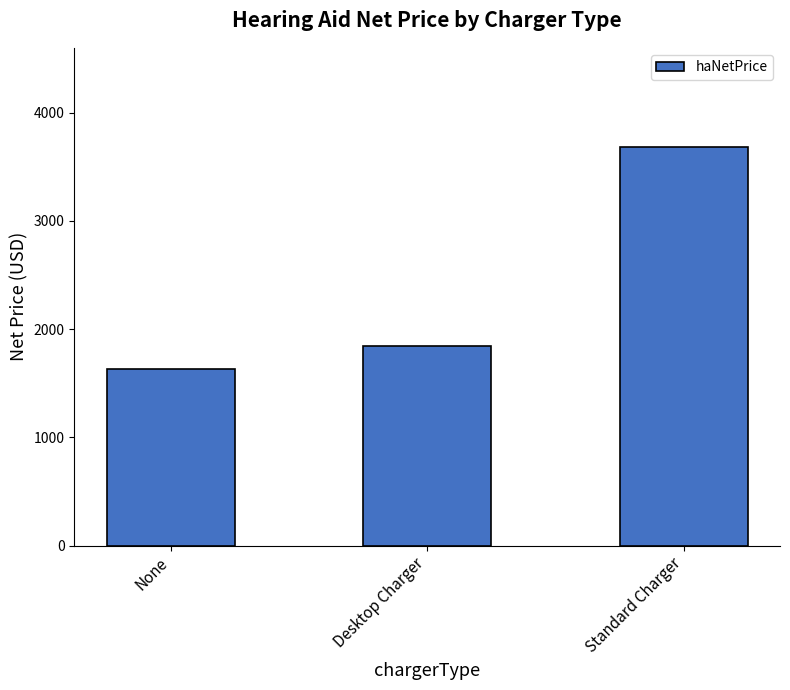

List the labels in order of value, largest first.

Standard Charger, Desktop Charger, None